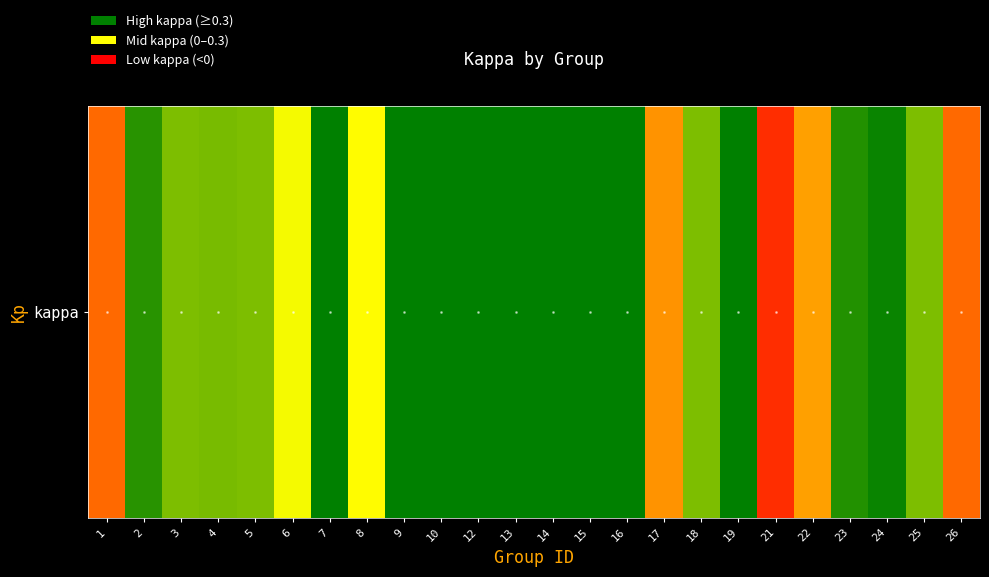

Rank the categories by value from highest to lowest.

10, 13, 19, 9, 16, 12, 15, 14, 7, 24, 23, 2, 4, 3, 5, 18, 25, 6, 8, 22, 17, 1, 26, 21